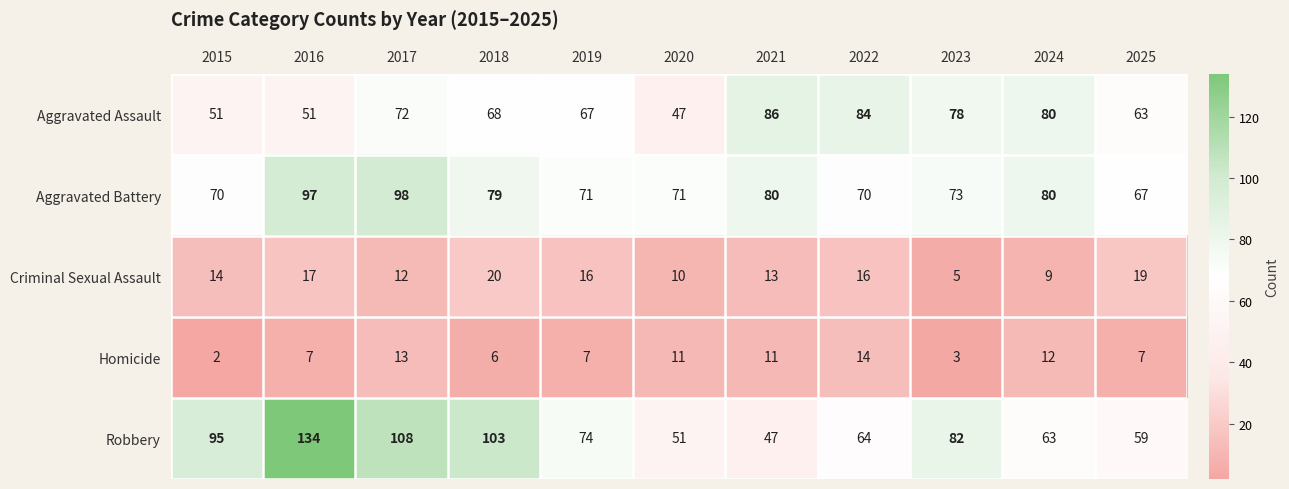

Is it true that Criminal Sexual Assault equals 12 at 2017?

True